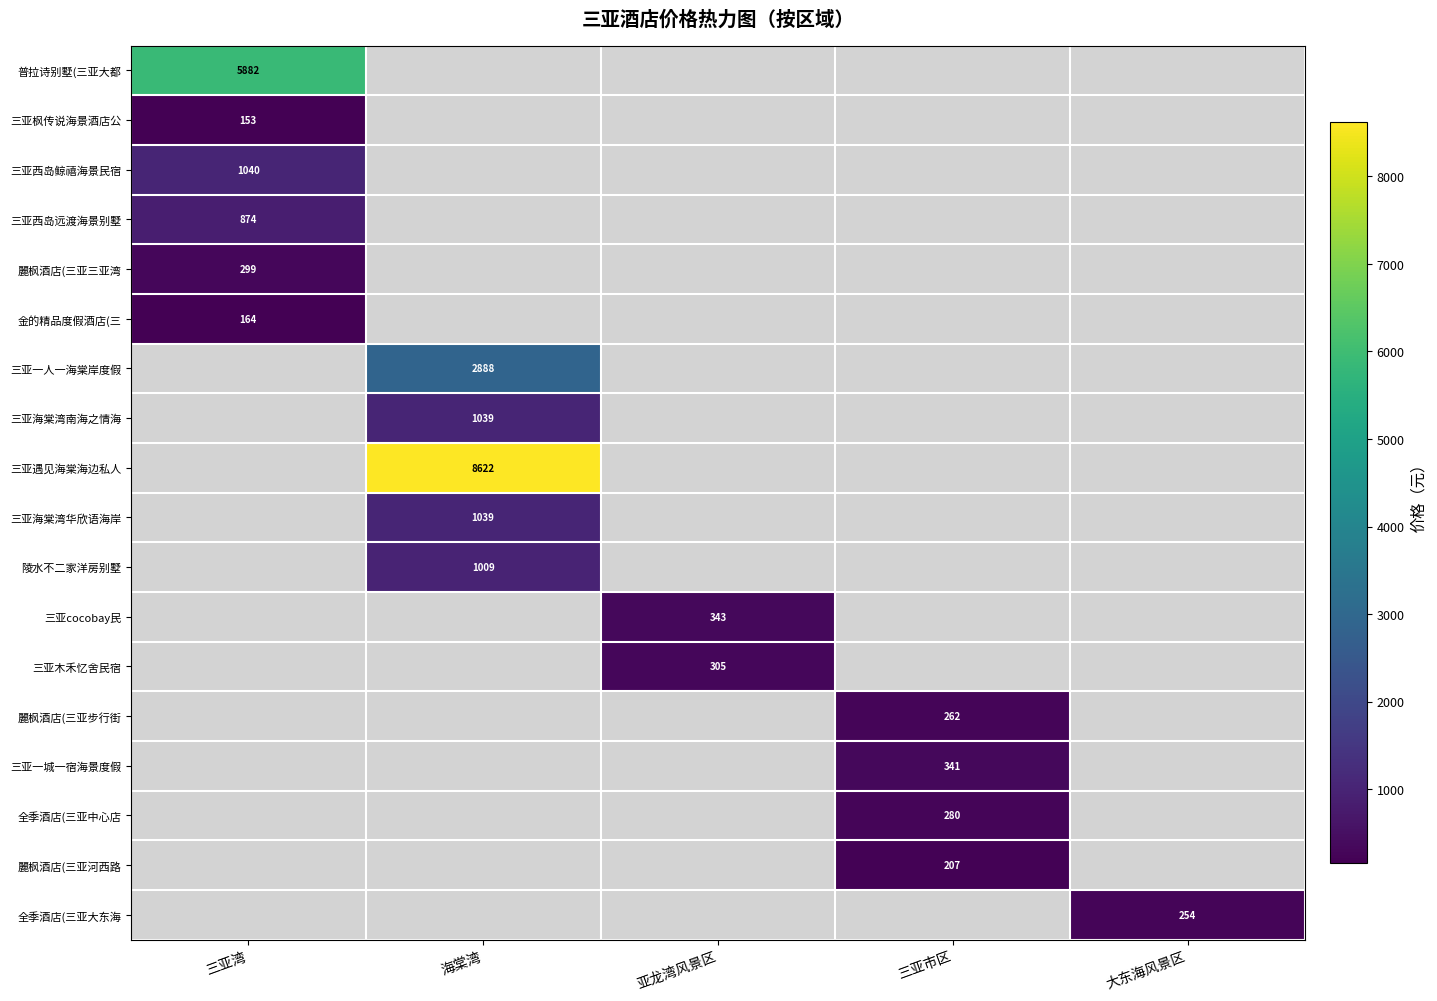

The 陵水不二家洋房别墅 series shows 1009 at 海棠湾. True or false?

True